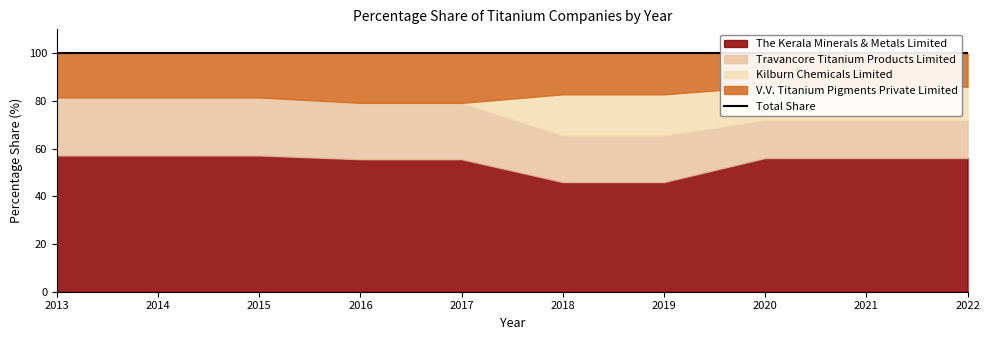

What is the sum of all The Kerala Minerals & Metals Limited values?

542.7